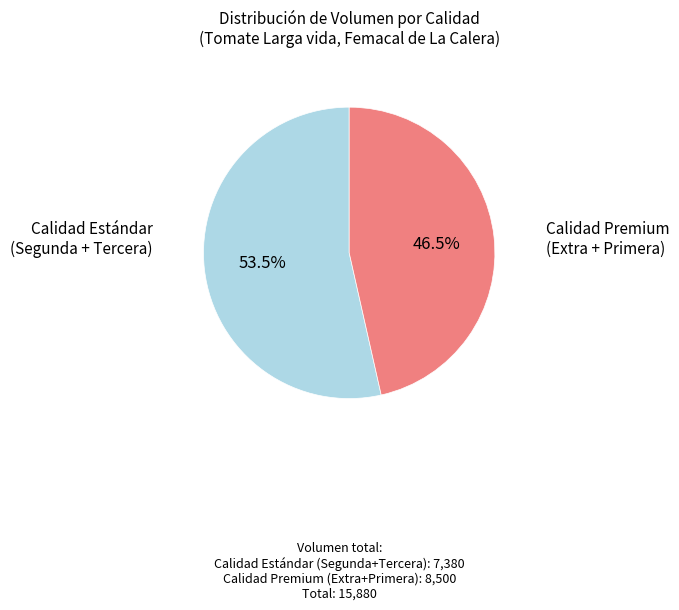

Is there a majority slice in this chart?

Yes